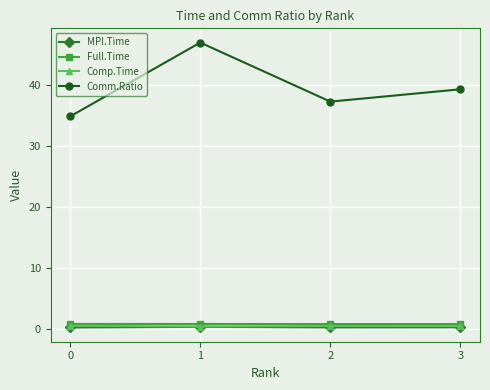

True or false: MPI.Time has a value of 0.4 at 1.

True